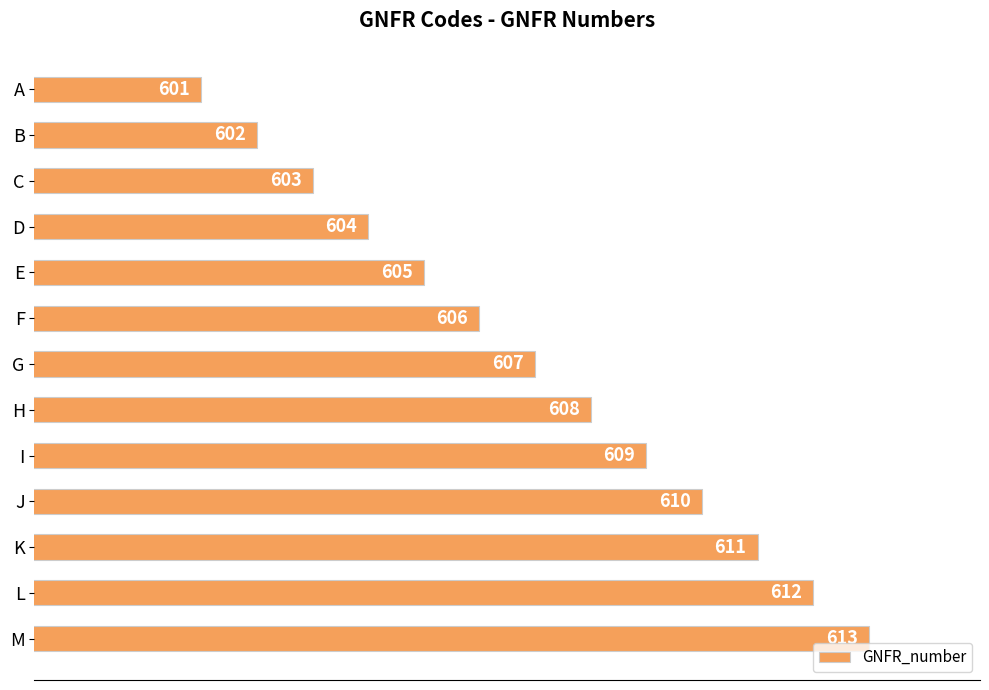

Which label corresponds to the smallest value in the chart?

A